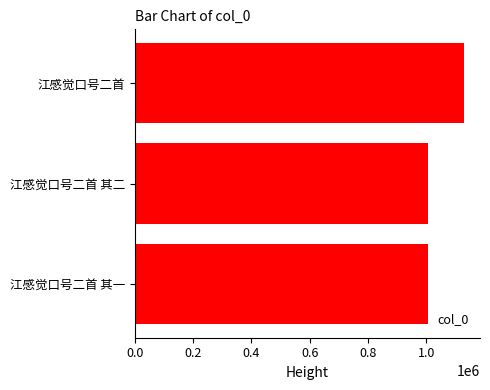

The chart shows a value of 1007496 at 江感觉口号二首 其二. True or false?

True